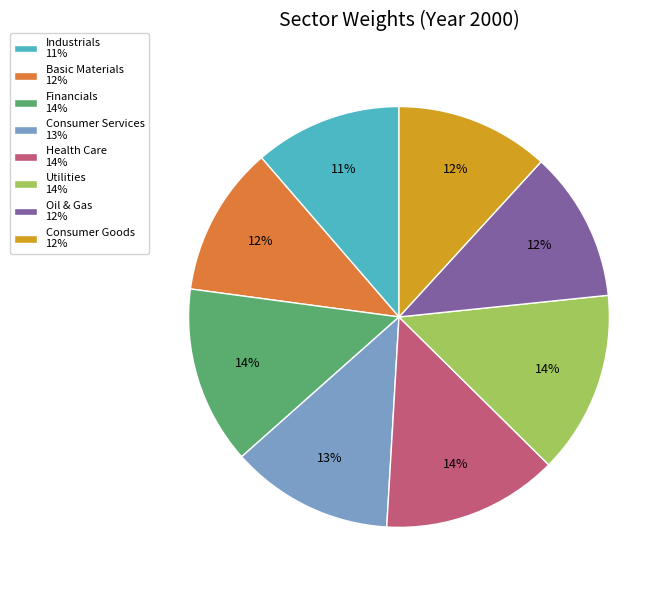

Does Financials represent more than half of the total?

No